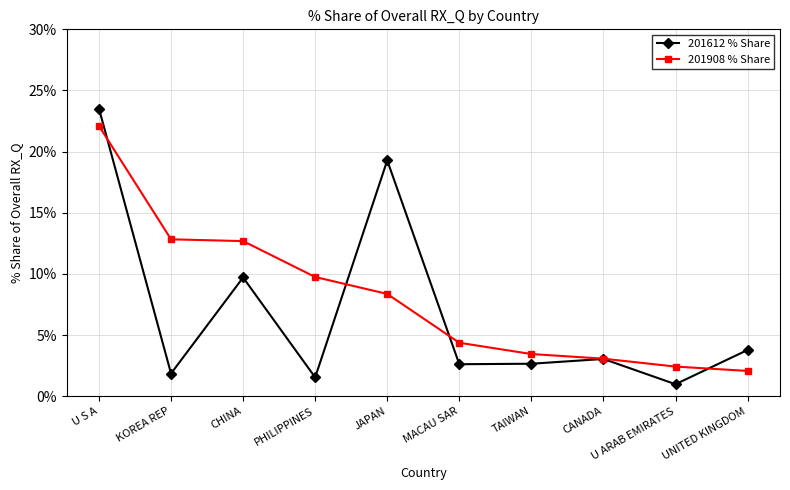

What is the label of the 8th point from the right?

CHINA